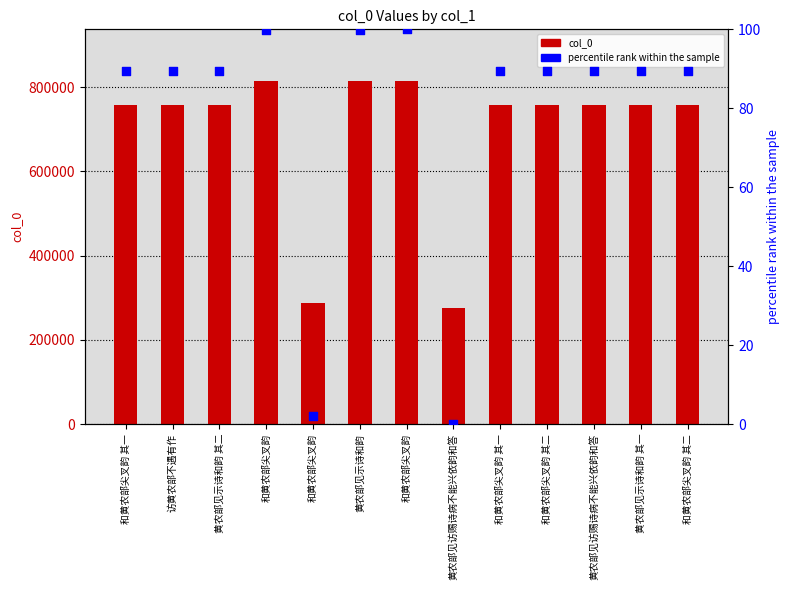

At how many categories does at least one series exceed 231619?

13